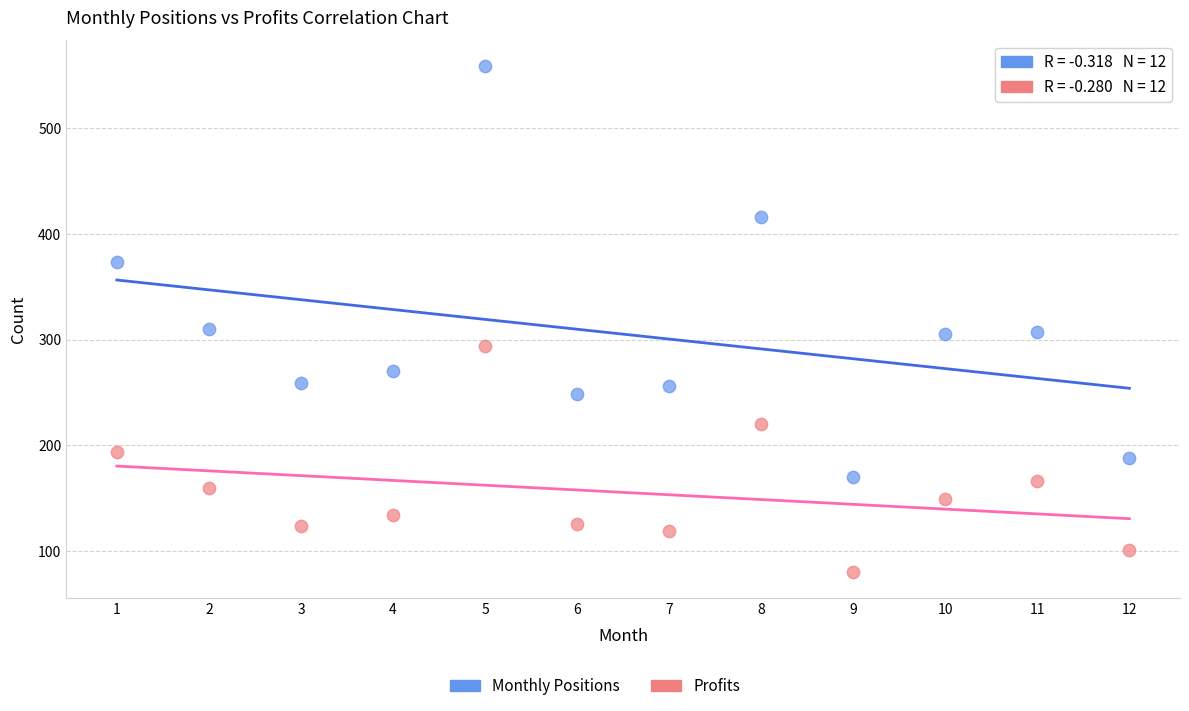

In the Monthly Positions series, what Y value is closest to 364?

373